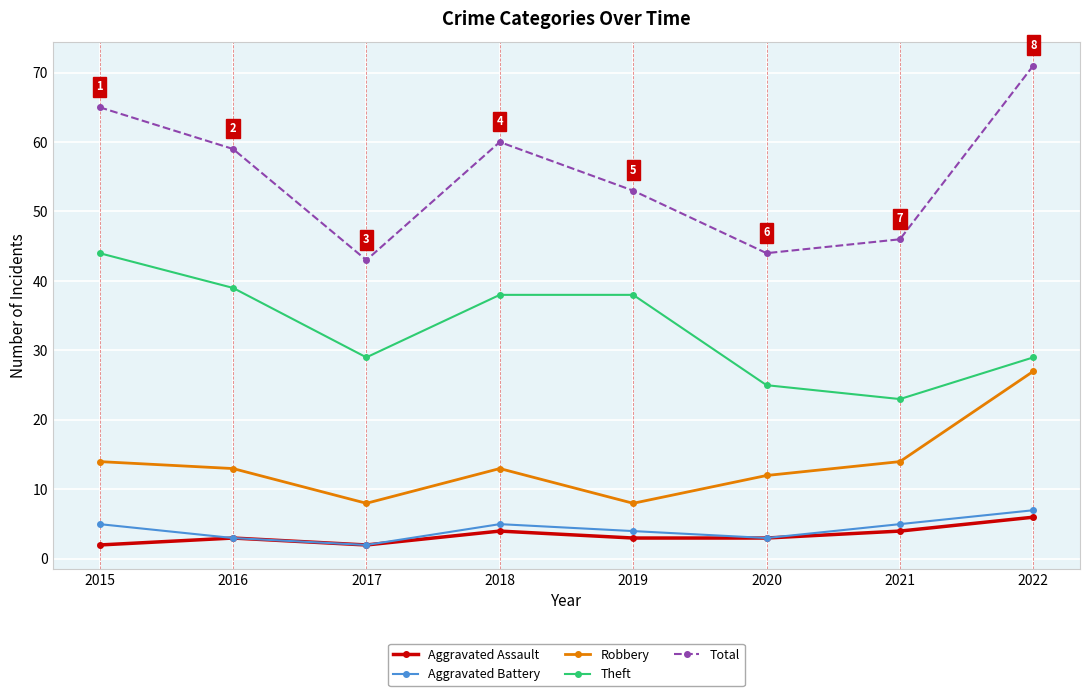

Reading left to right, extract all data points from this chart.

Aggravated Assault: 2	3	2	4	3	3	4	6
Aggravated Battery: 5	3	2	5	4	3	5	7
Robbery: 14	13	8	13	8	12	14	27
Theft: 44	39	29	38	38	25	23	29
Total: 65	59	43	60	53	44	46	71